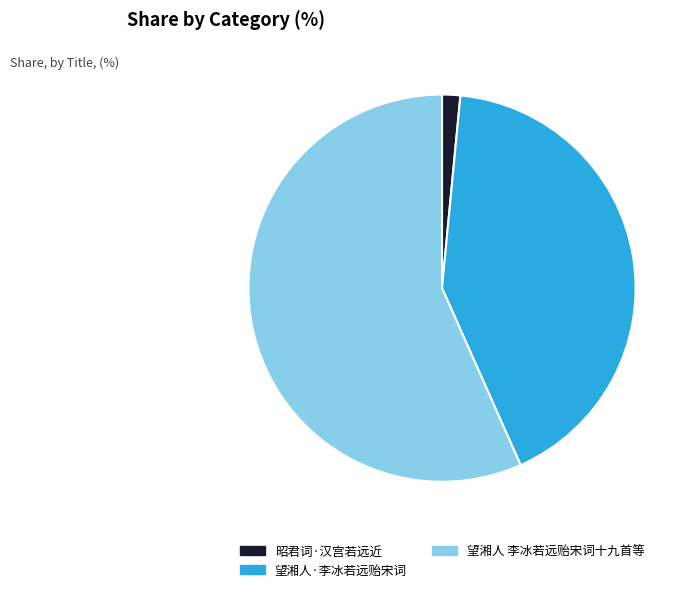

Is there a majority slice in this chart?

Yes